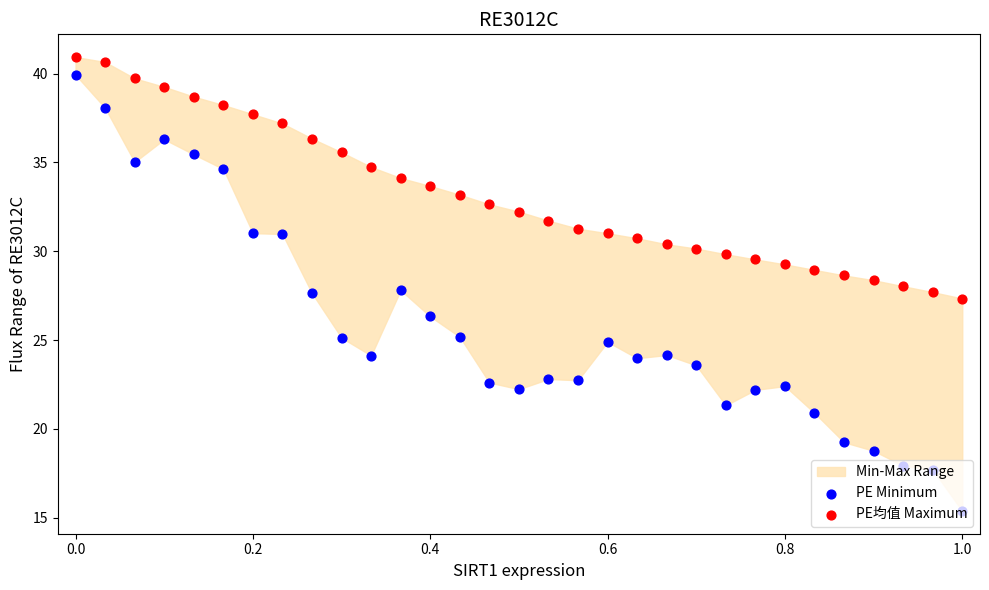

Which series contains the lowest Y value?

PE Minimum